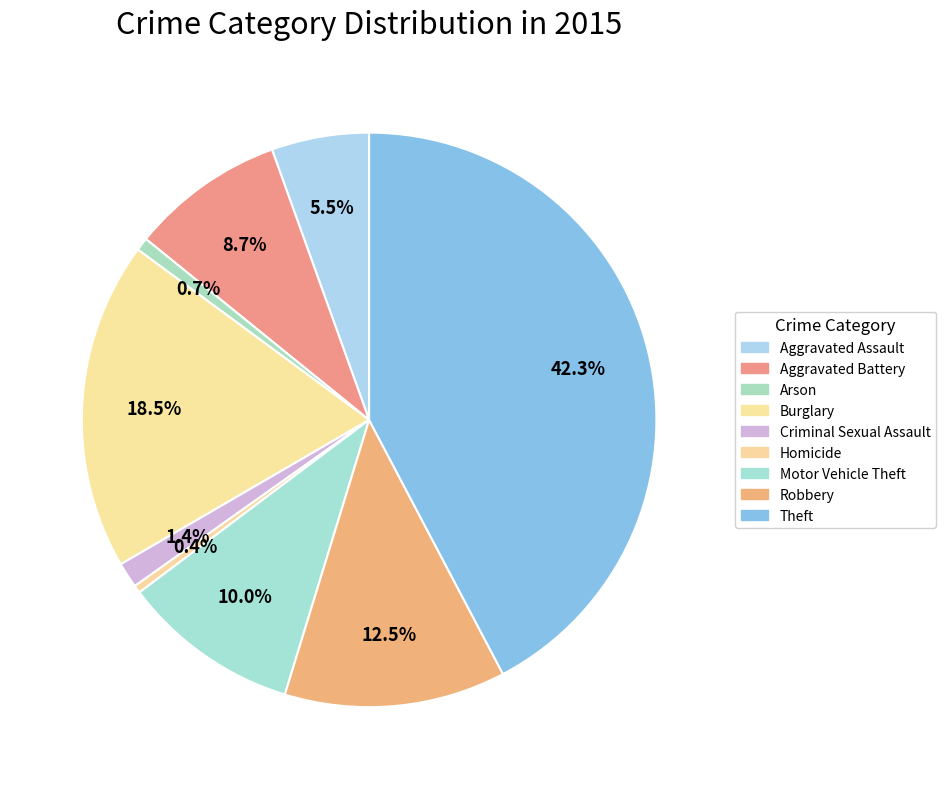

Which has a higher value, Aggravated Battery or Theft?

Theft